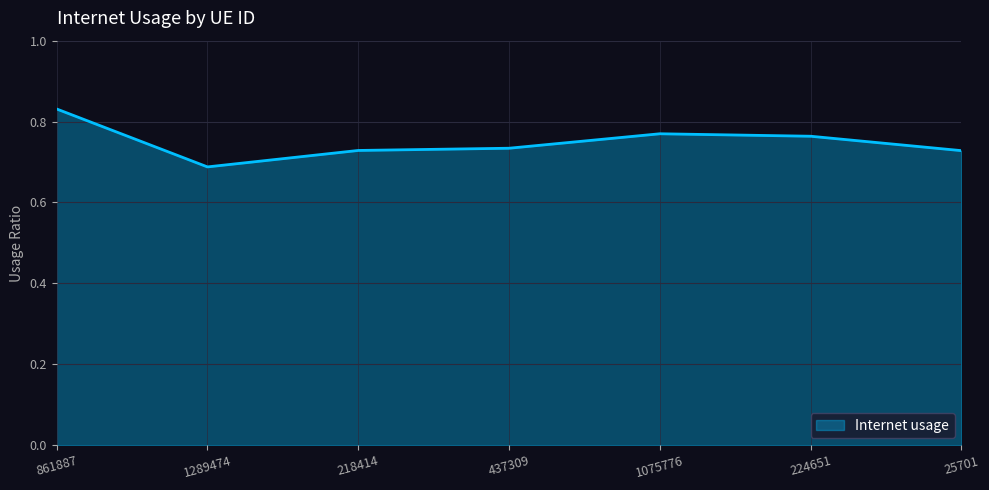

How many distinct data groups are displayed?

1